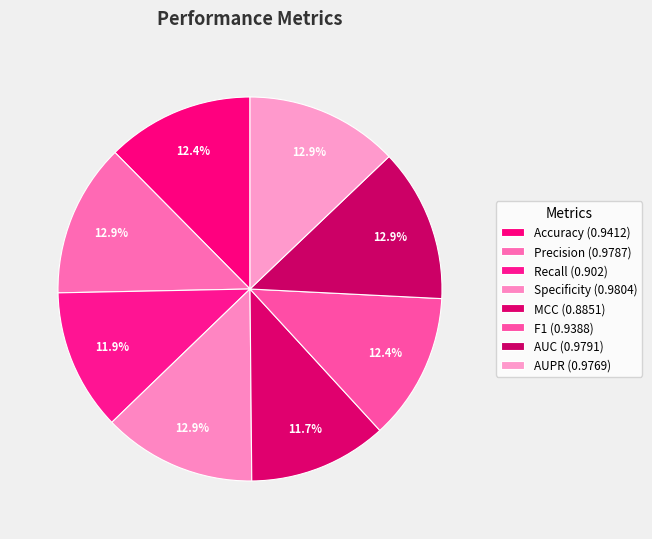

Which has a higher value, Accuracy or AUPR?

AUPR